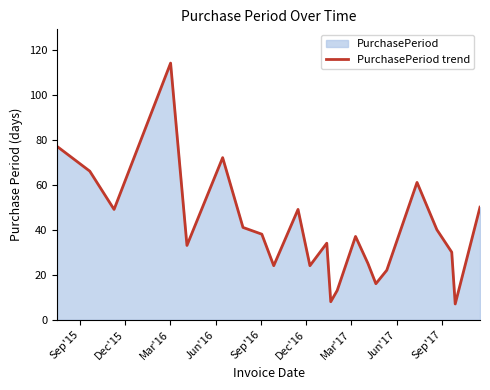

Reading left to right, list all the values displayed in this chart.

77	66	49	114	33	72	41	38	24	49	24	34	8	13	37	25	16	22	61	40	30	7	50